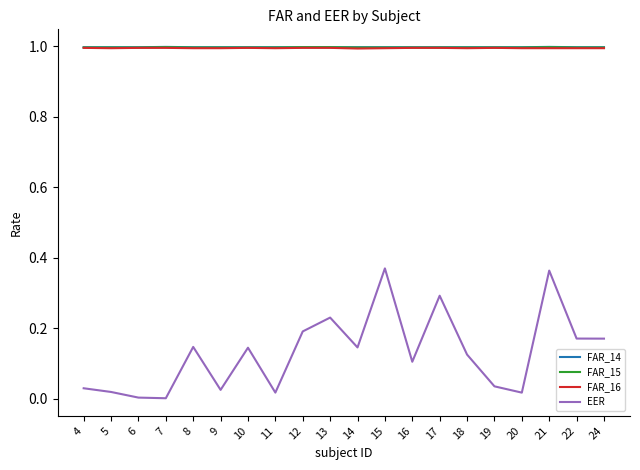

True or false: FAR_15 and EER cross at least once.

False